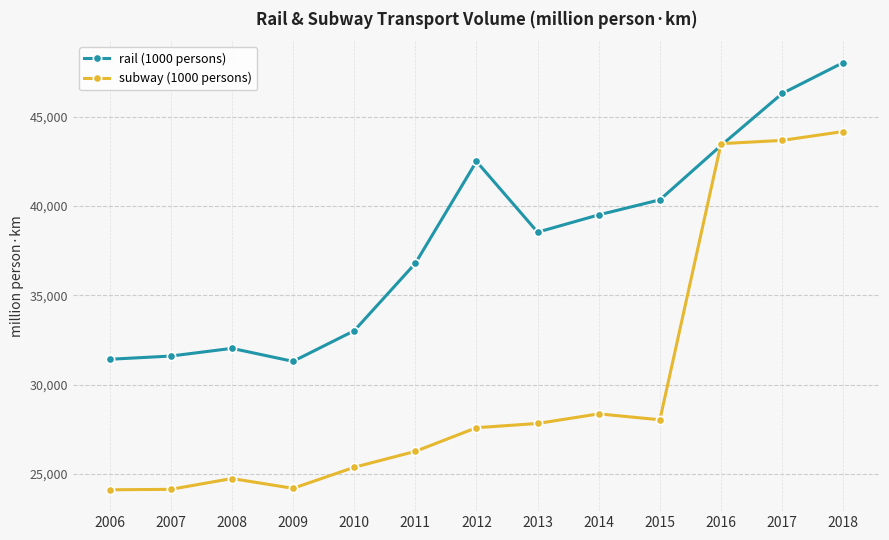

Rank the series at 2014 from highest to lowest value.

rail (1000 persons), subway (1000 persons)